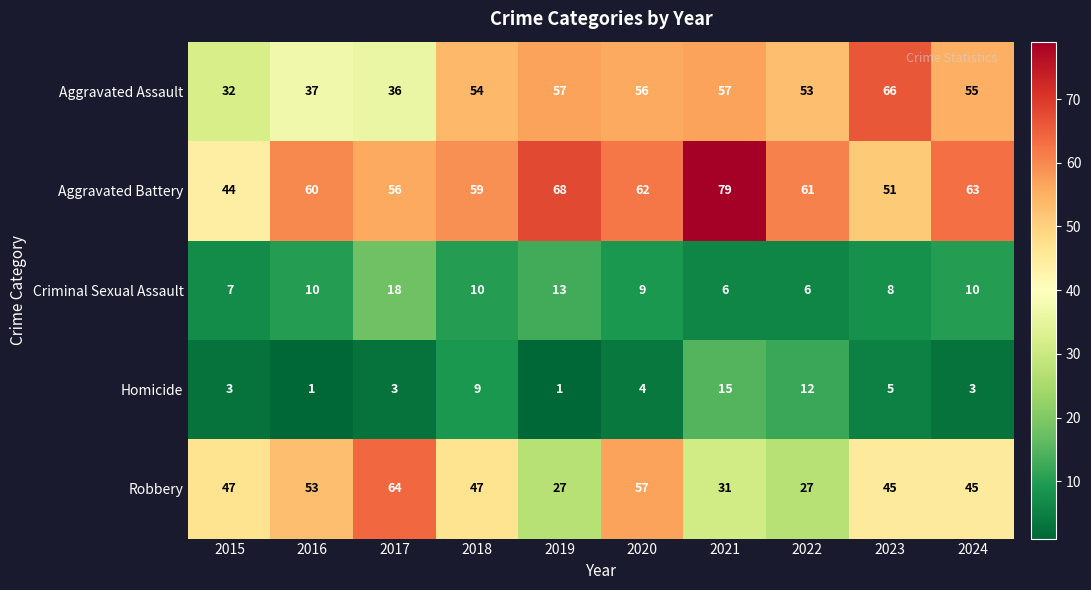

True or false: Homicide has a value of 5 at 2018.

False